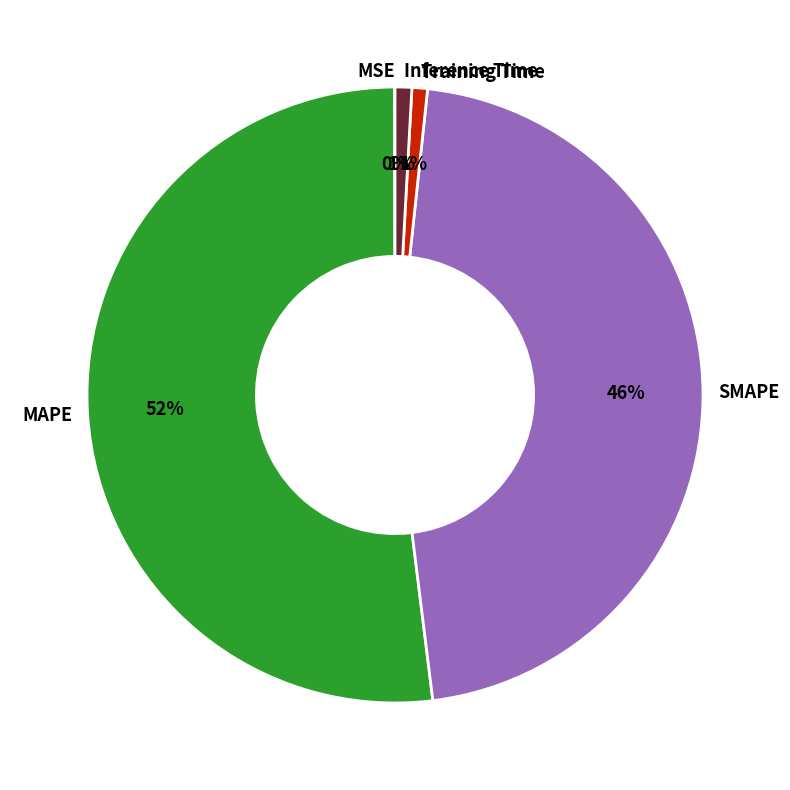

To the nearest percent, what is the difference between the largest and smallest slice percentages?

52%